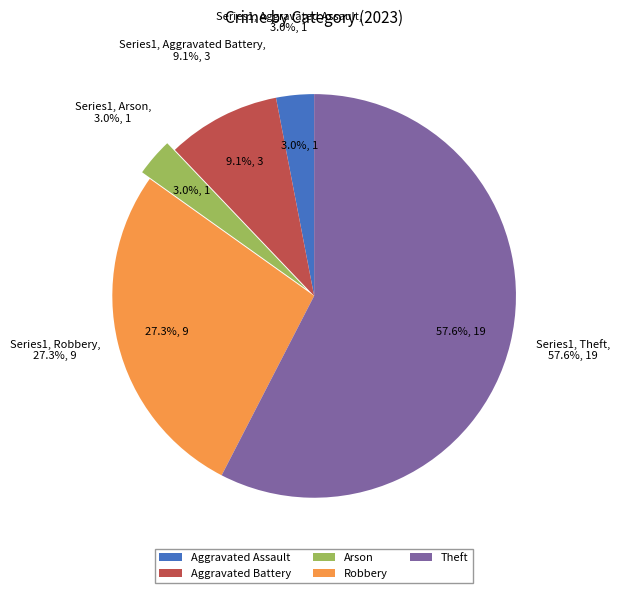

Count the number of slices in the pie.

5